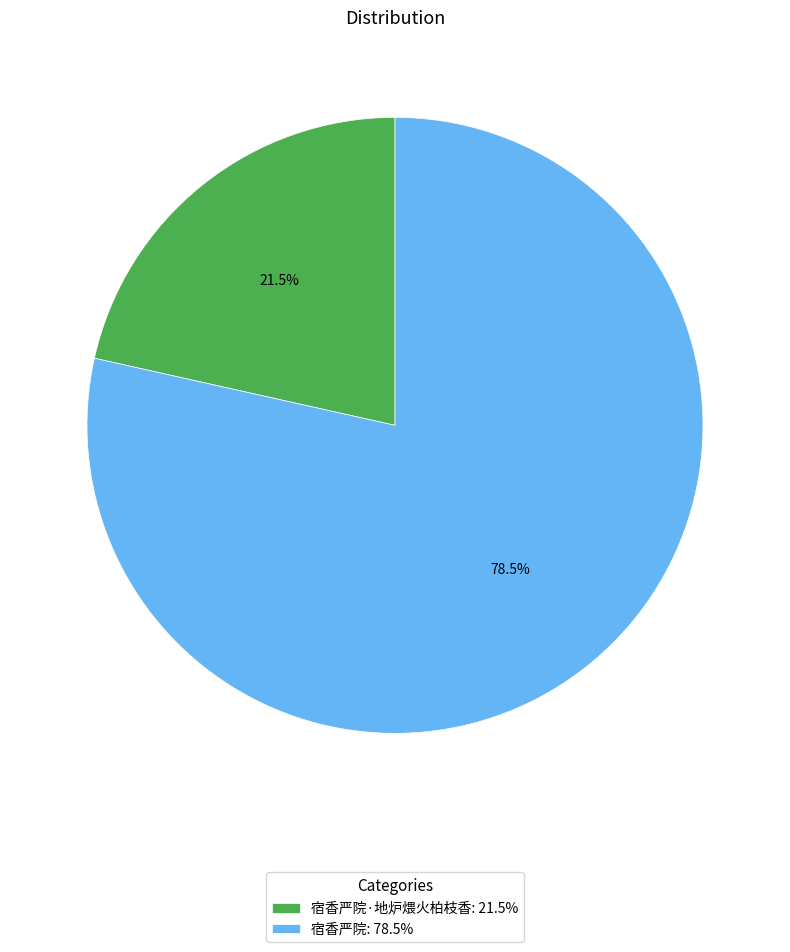

What is the total percentage of 宿香严院·地炉煨火柏枝香: 21.5% and 宿香严院: 78.5%?

100.0%